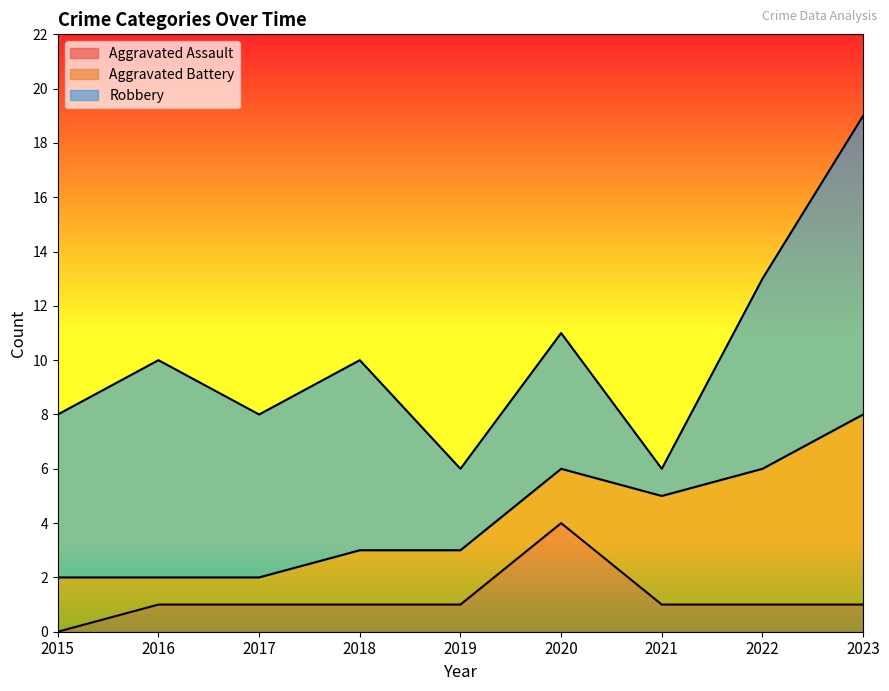

True or false: Robbery has a value of 3 at 2019.

True